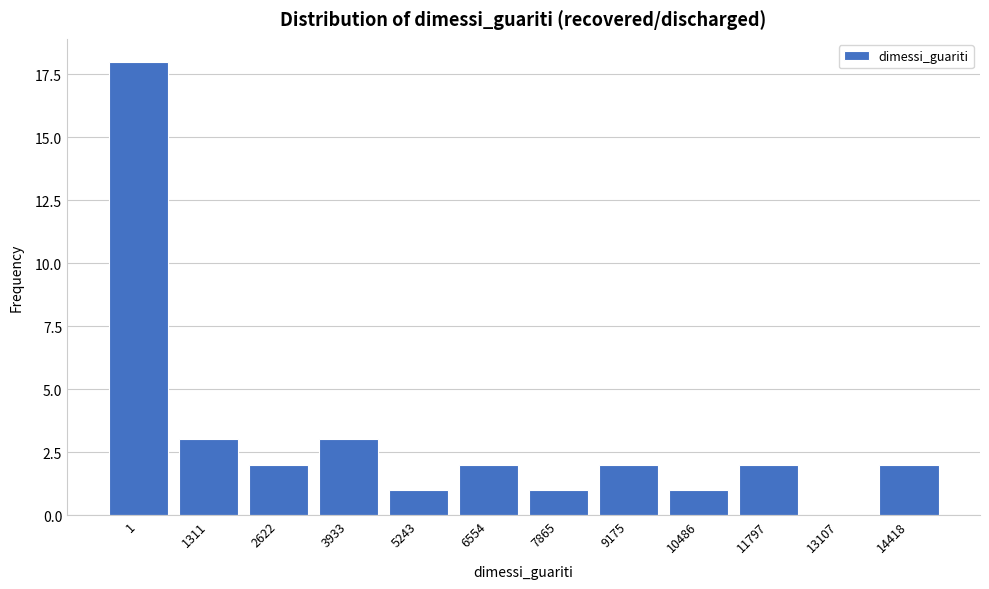

Reading left to right, transcribe all the data shown in this chart.

1=18	1311=3	2622=2	3933=3	5243=1	6554=2	7865=1	9175=2	10486=1	11797=2	13107=0	14418=2